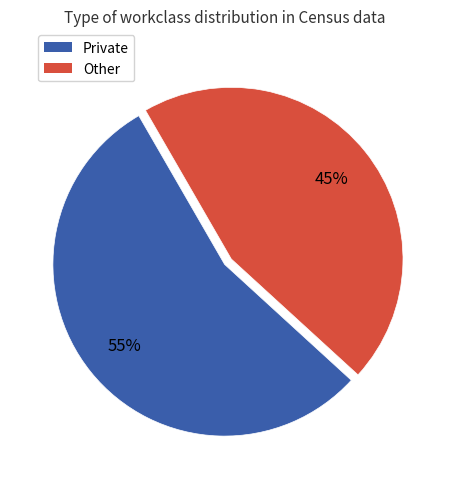

What percentage is the Other slice, to the nearest percent?

45%